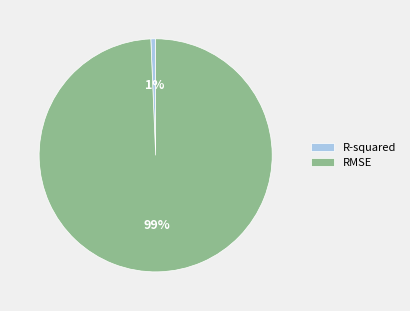

Does RMSE account for over 50% of the chart?

Yes